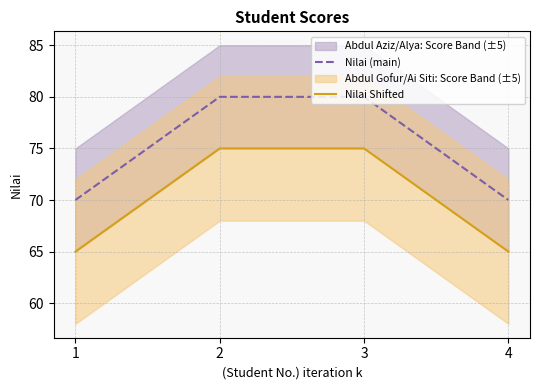

What is the difference between the second highest and second lowest values in the Nilai Shifted series?

10